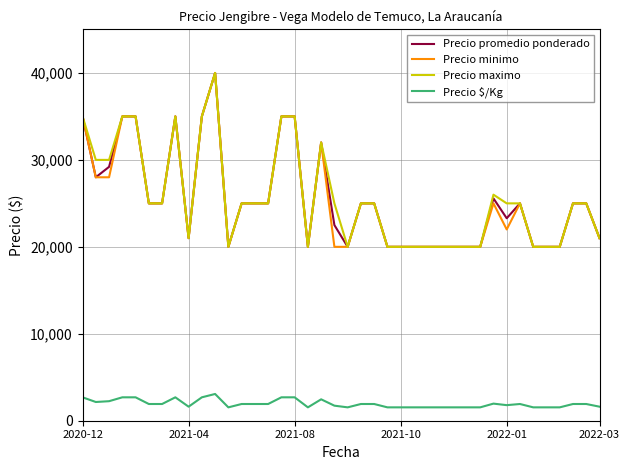

True or false: Precio $/Kg and Precio promedio ponderado intersect in this chart.

False